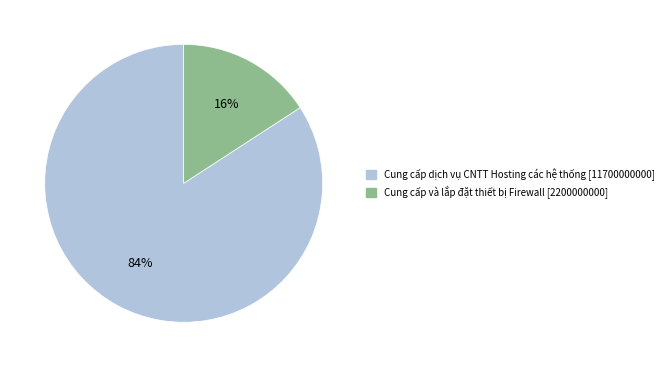

Is the sum of Cung cấp và lắp đặt thiết bị Firewall [2200000000] and Cung cấp dịch vụ CNTT Hosting các hệ thống [11700000000] greater than half?

Yes